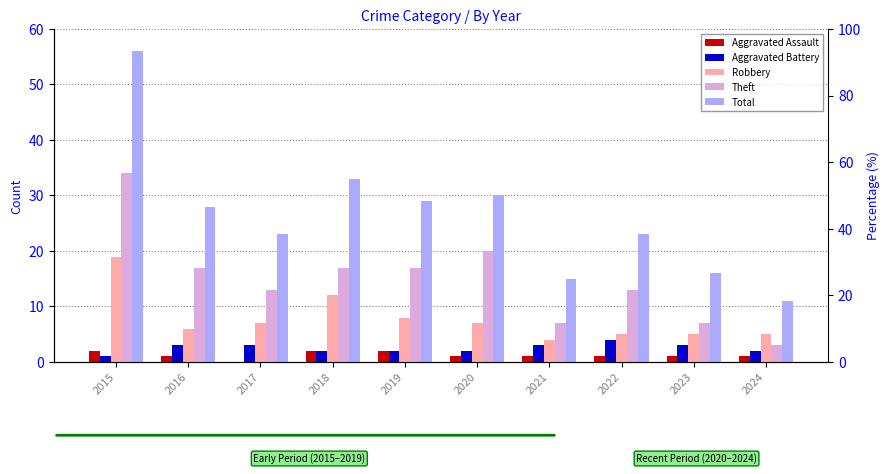

Does the chart contain stacked bars?

No